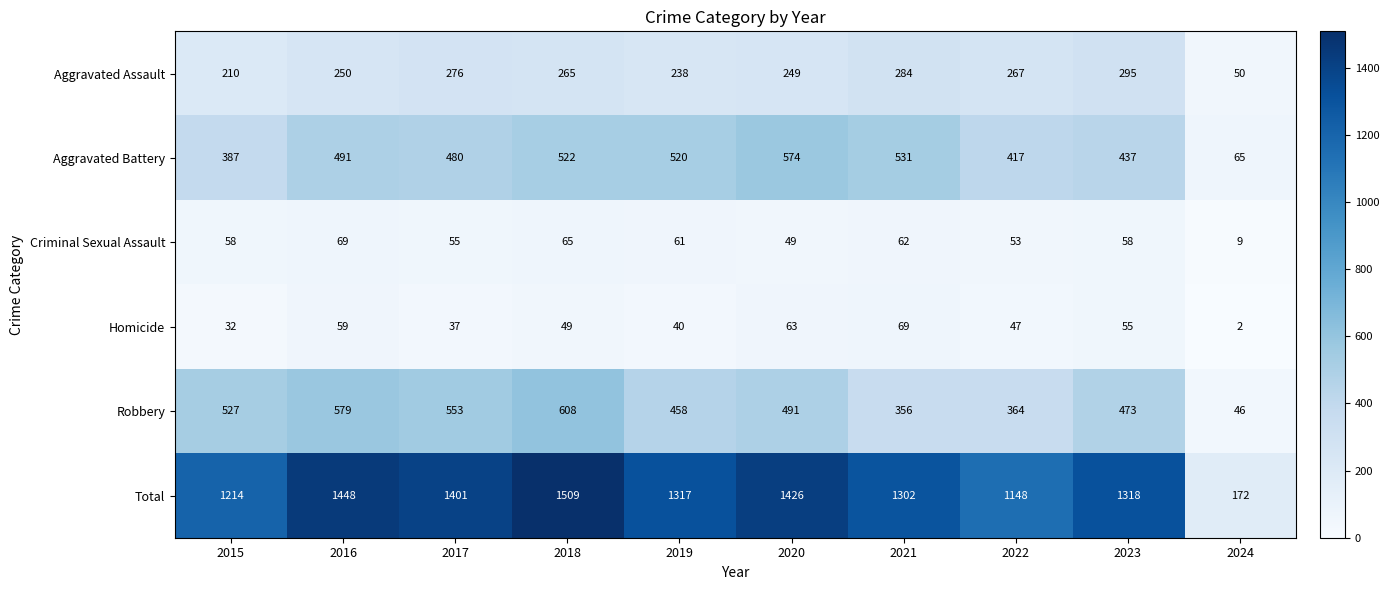

What is the spread (max minus min) of values at 2020?

1377